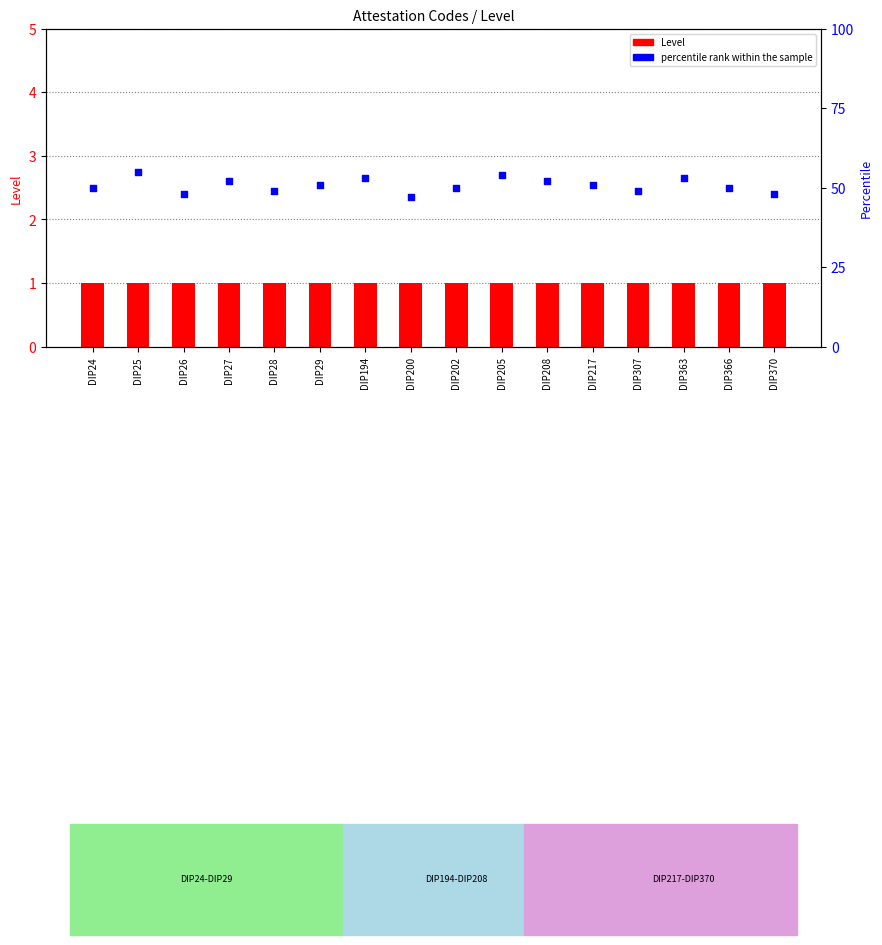

What are all the series names shown in the legend?

Level, percentile rank within the sample